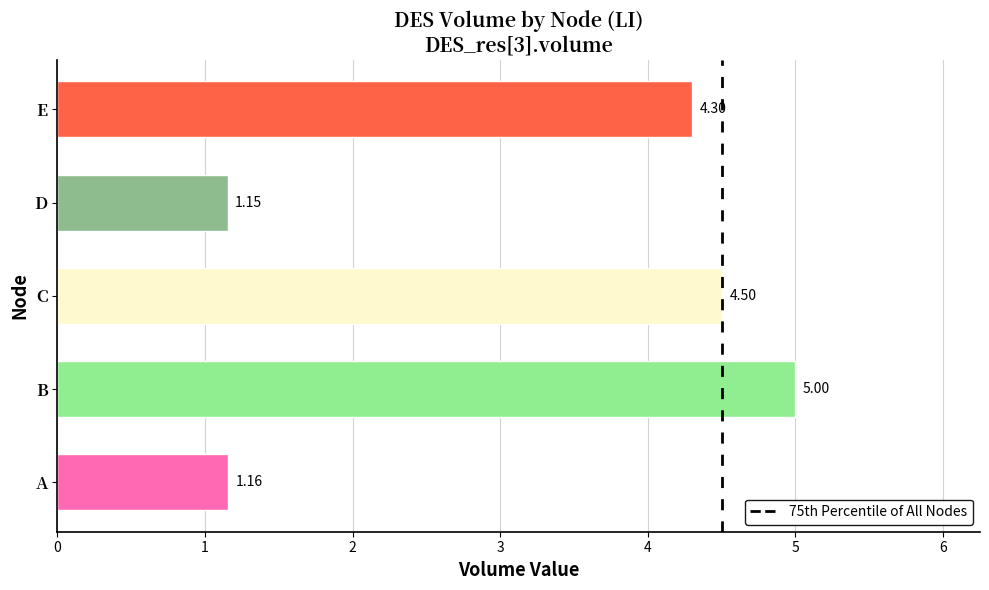

At which label is the value closest to 3?

E